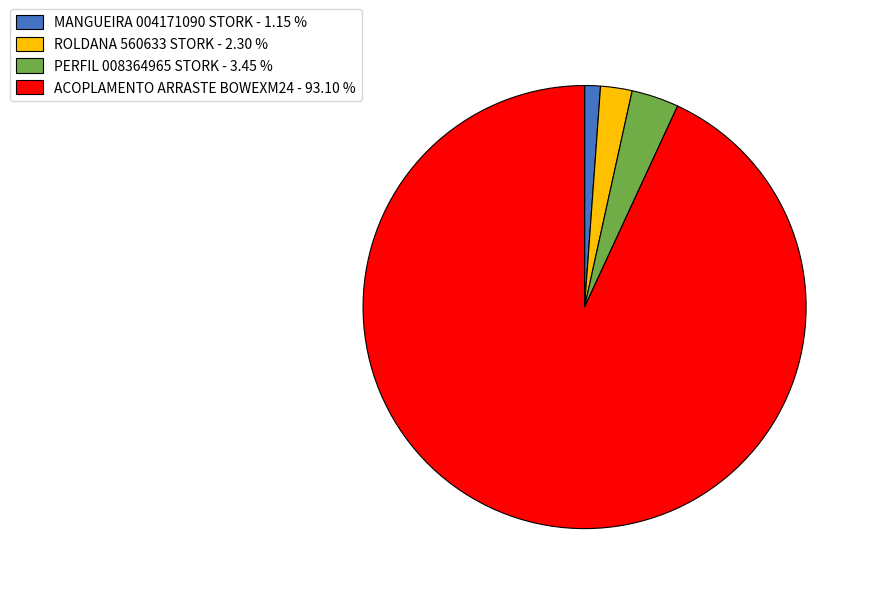

Which has a higher value, ACOPLAMENTO ARRASTE BOWEXM24 - 93.10 % or MANGUEIRA 004171090 STORK - 1.15 %?

ACOPLAMENTO ARRASTE BOWEXM24 - 93.10 %